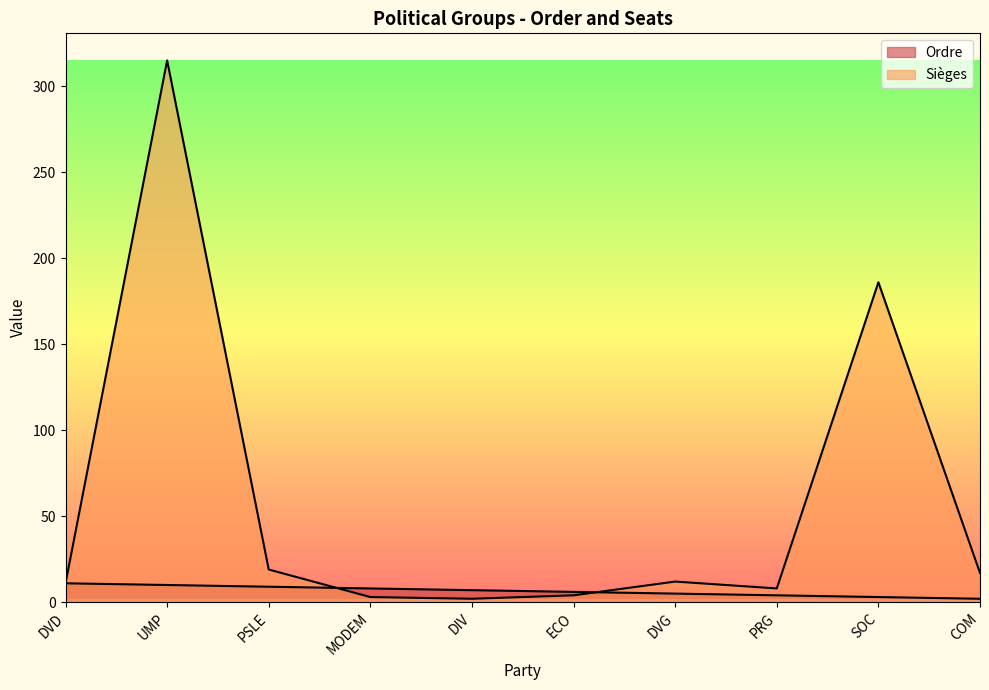

Is the value of Sièges at DVG greater than the value of Ordre at UMP?

Yes